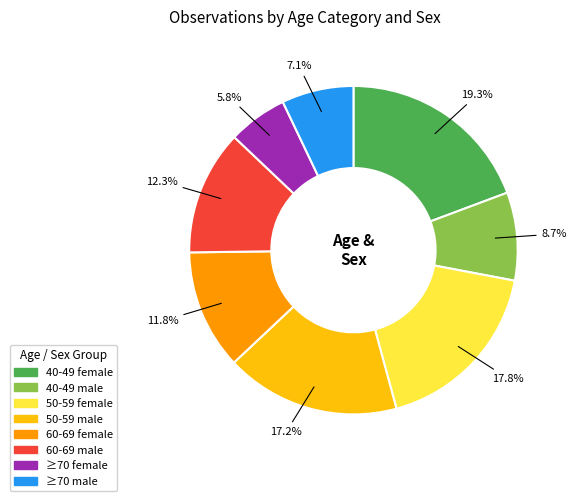

Count the number of slices in the pie.

8